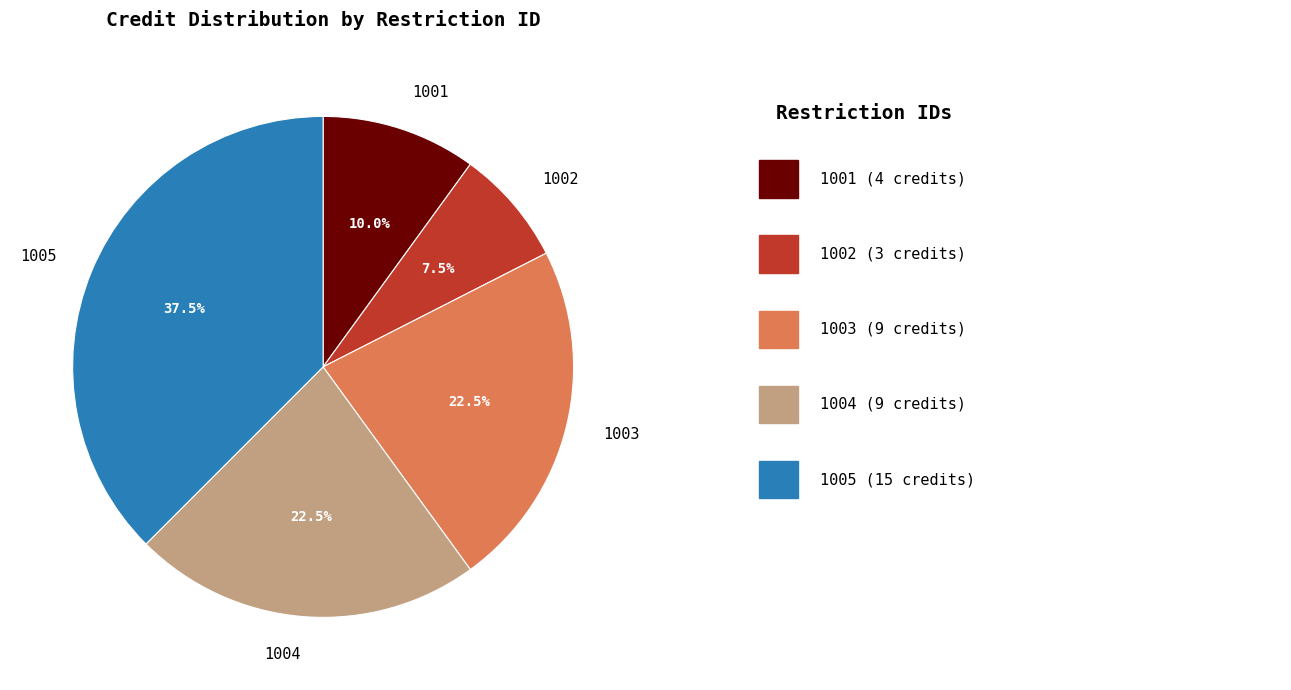

How many slices are in this pie chart?

5